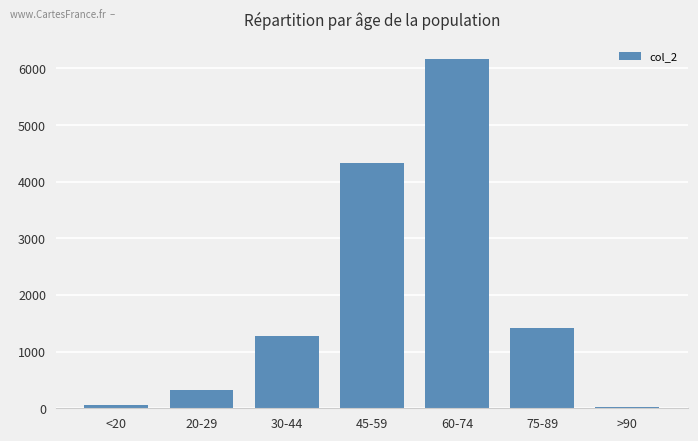

Is it true that the value at 30-44 is 531?

False